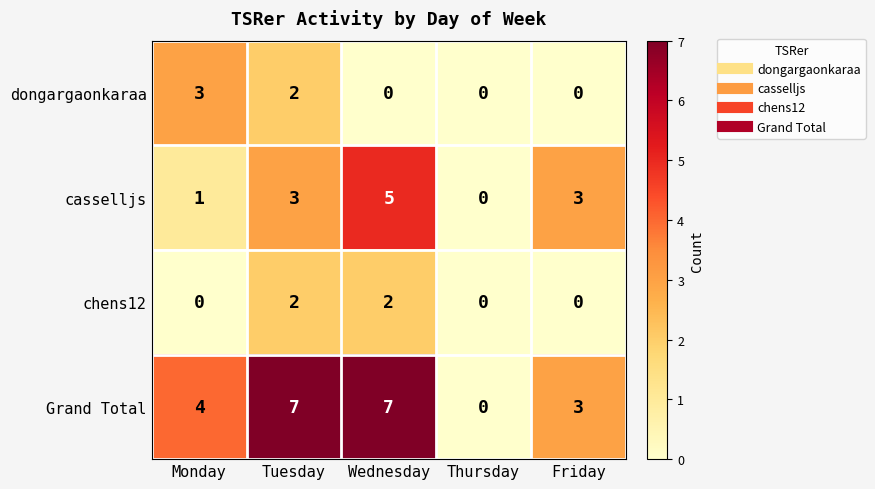

Reading left to right, transcribe all the data shown in this chart.

dongargaonkaraa: 3	2	0	0	0
casselljs: 1	3	5	0	3
chens12: 0	2	2	0	0
Grand Total: 4	7	7	0	3